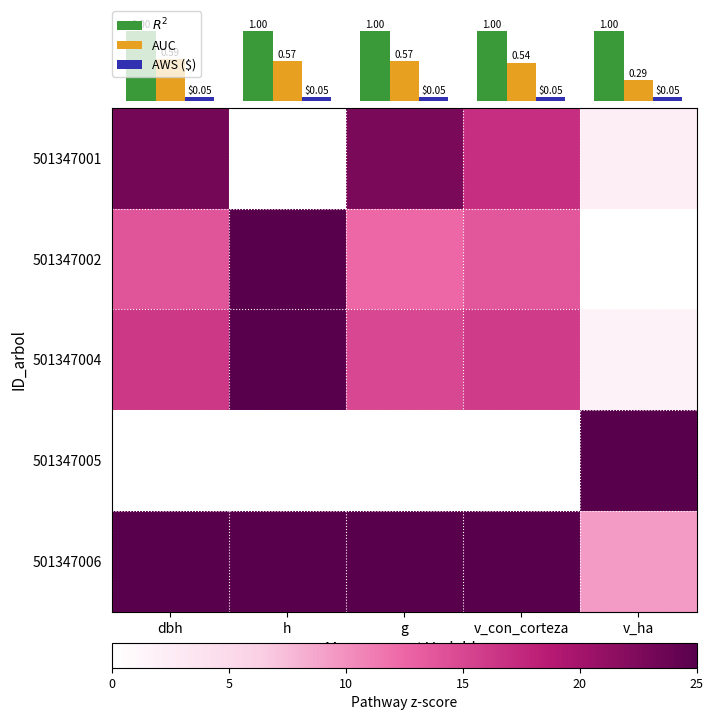

Rank the categories by 501347002 value from highest to lowest.

h, dbh, v_con_corteza, g, v_ha